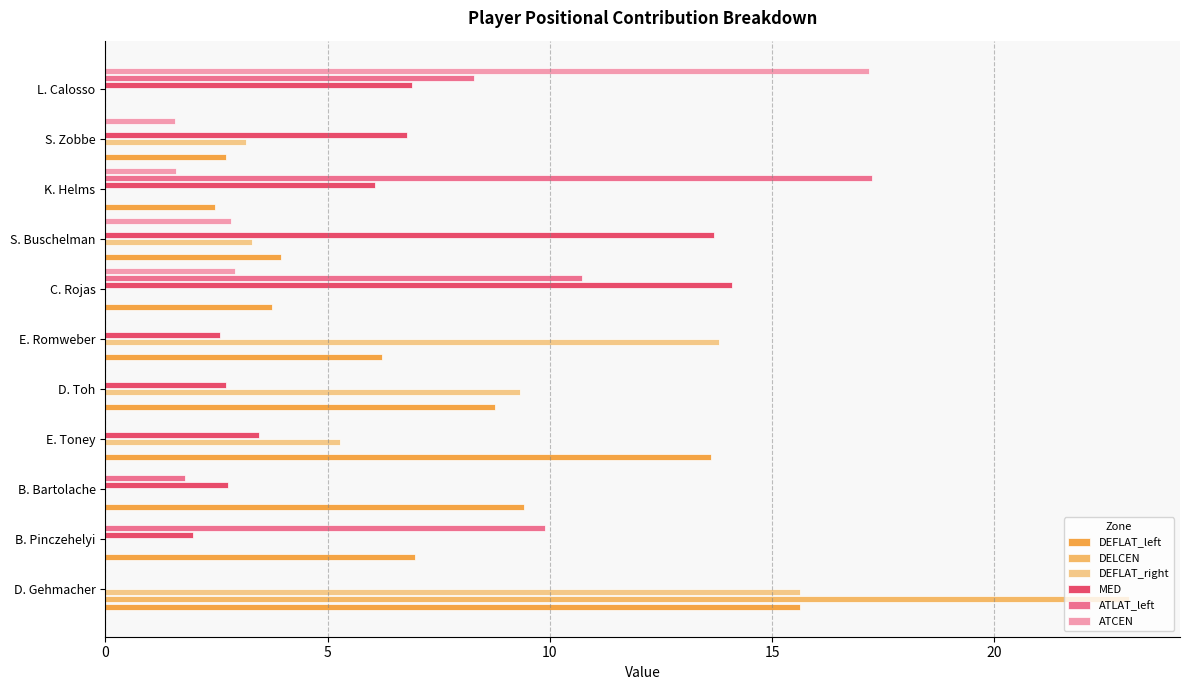

How many categories are shown in the chart?

11